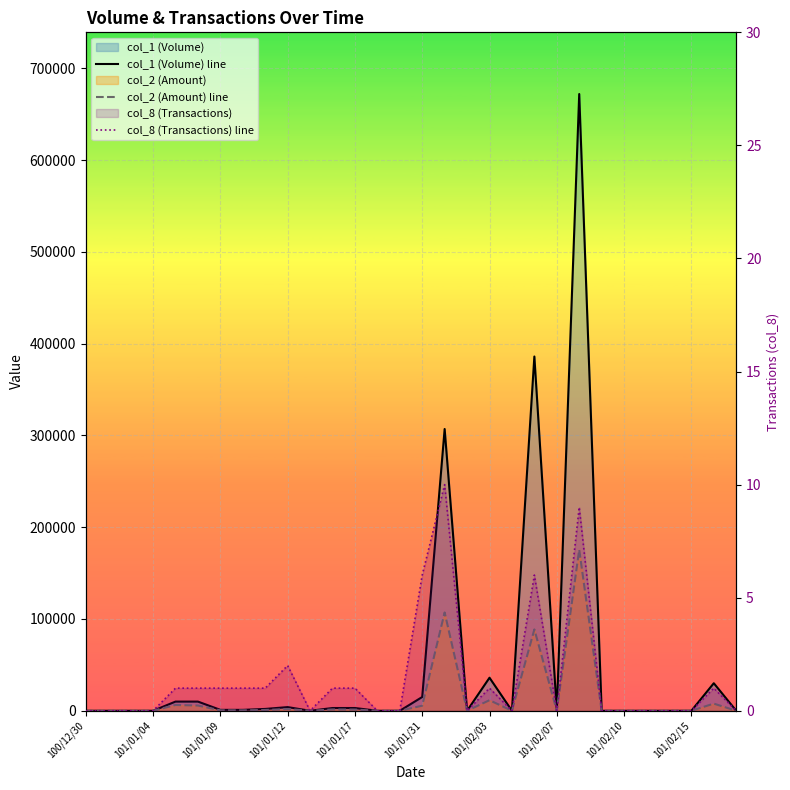

How many series are shown in this chart?

3